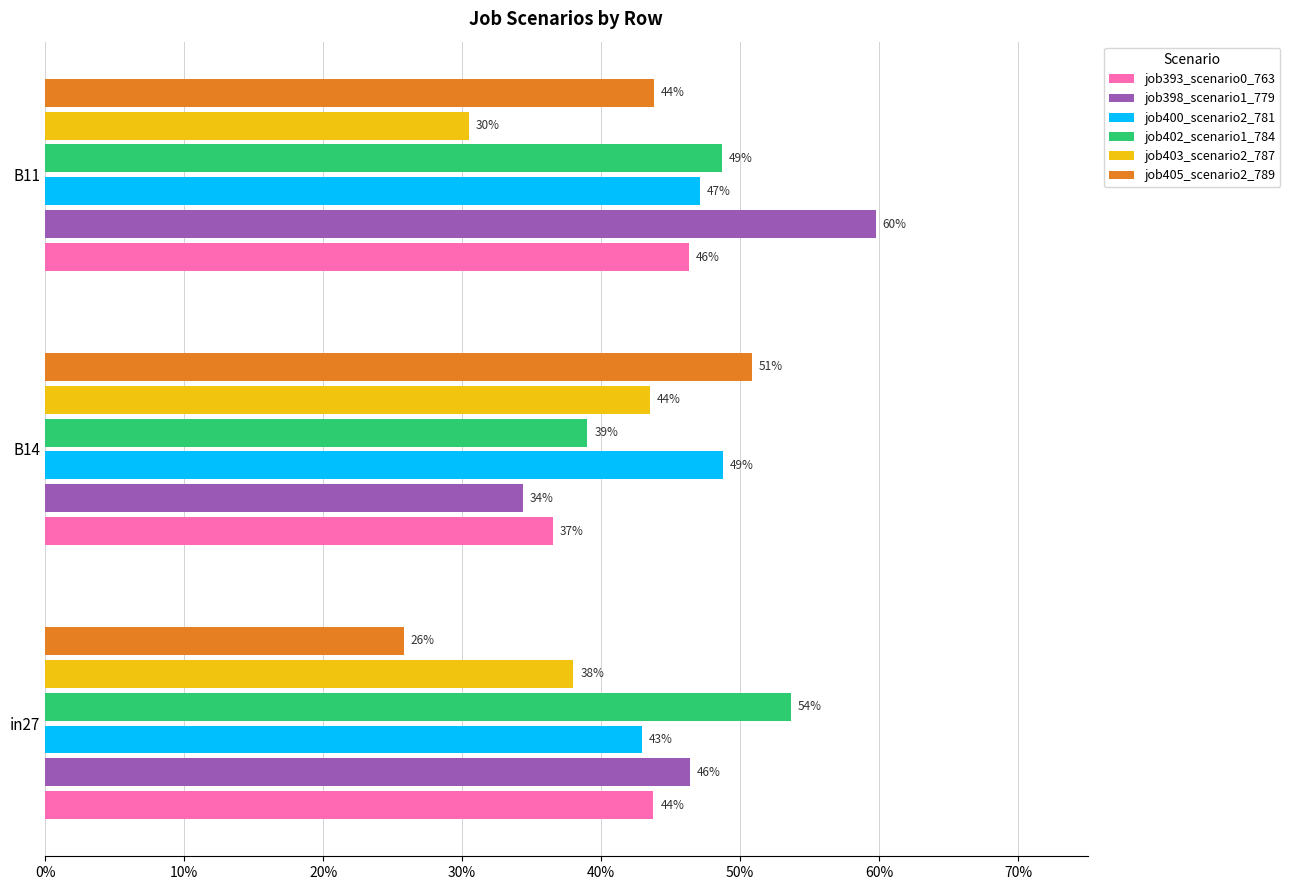

List the series in order of their peak value, highest first.

job398_scenario1_779, job402_scenario1_784, job405_scenario2_789, job400_scenario2_781, job393_scenario0_763, job403_scenario2_787